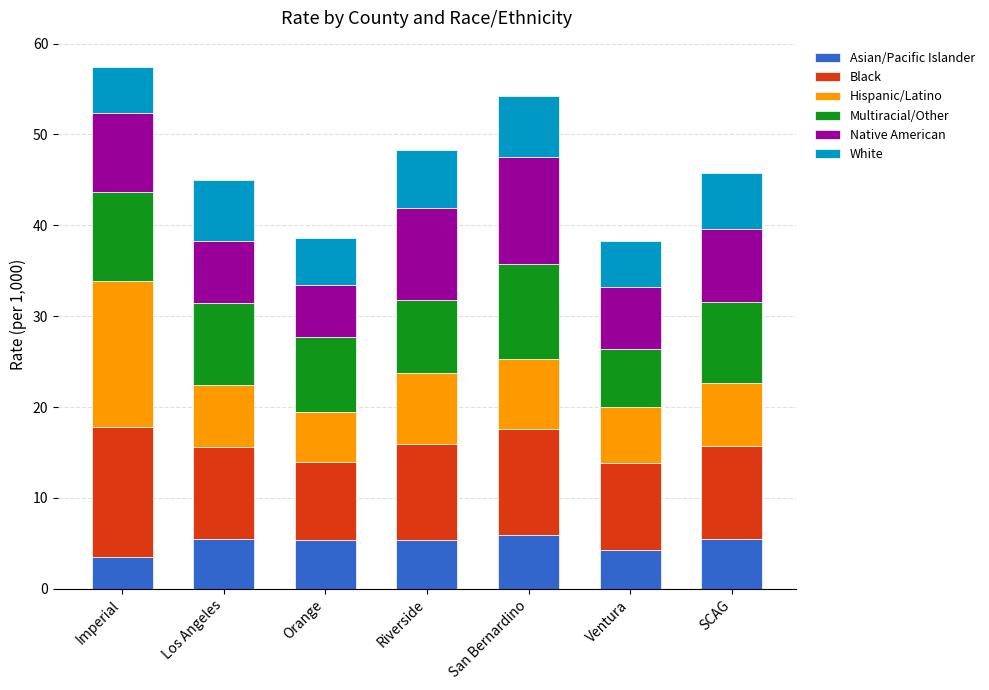

What are all the series names shown in the legend?

Asian/Pacific Islander, Black, Hispanic/Latino, Multiracial/Other, Native American, White